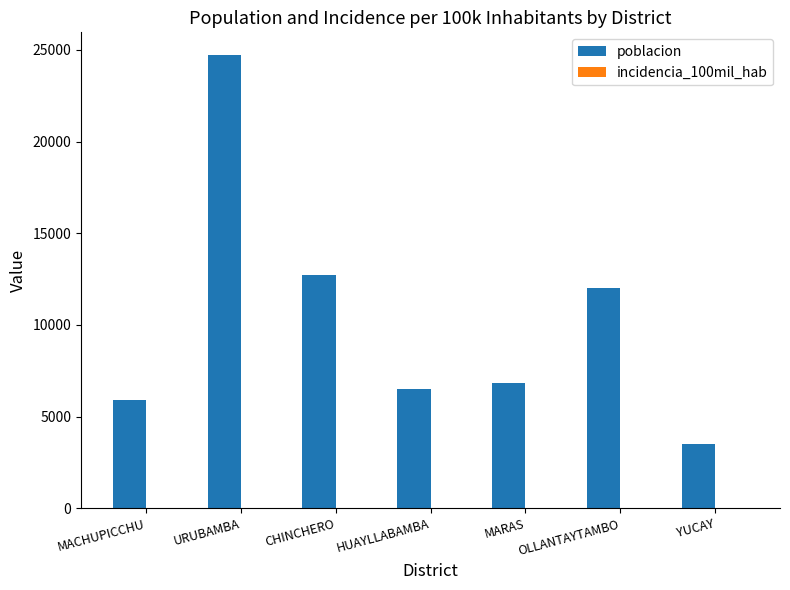

How many data points does each series have?

7